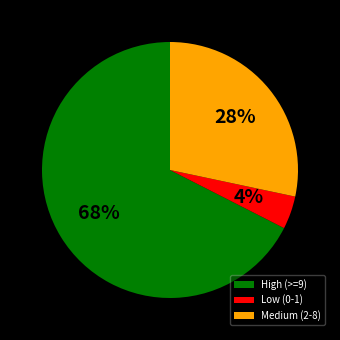

Is the sum of Low (0-1) and Medium (2-8) greater than half?

No